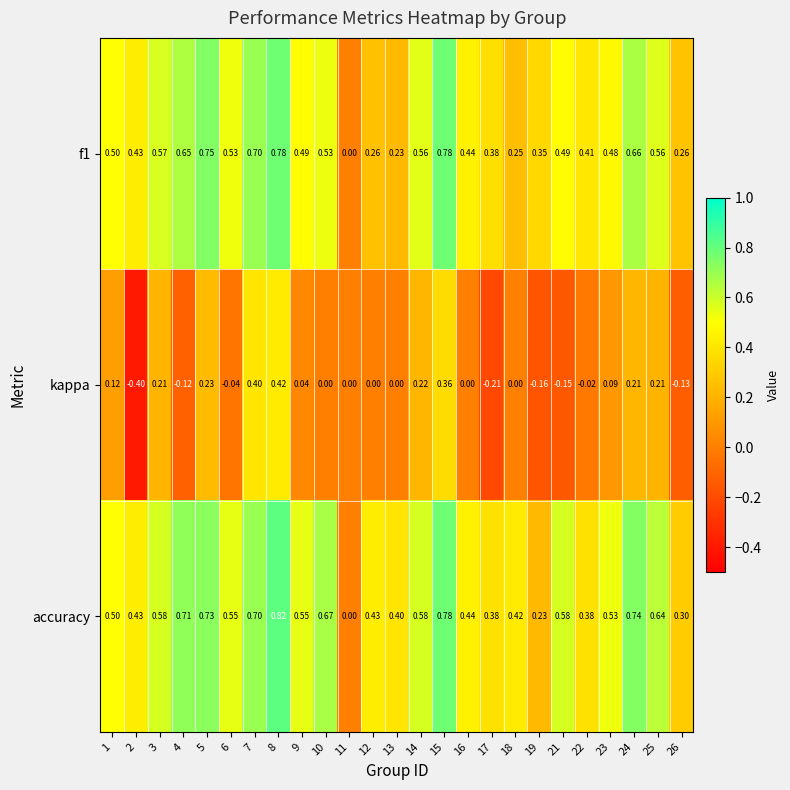

Which series has the largest total across all categories?

accuracy